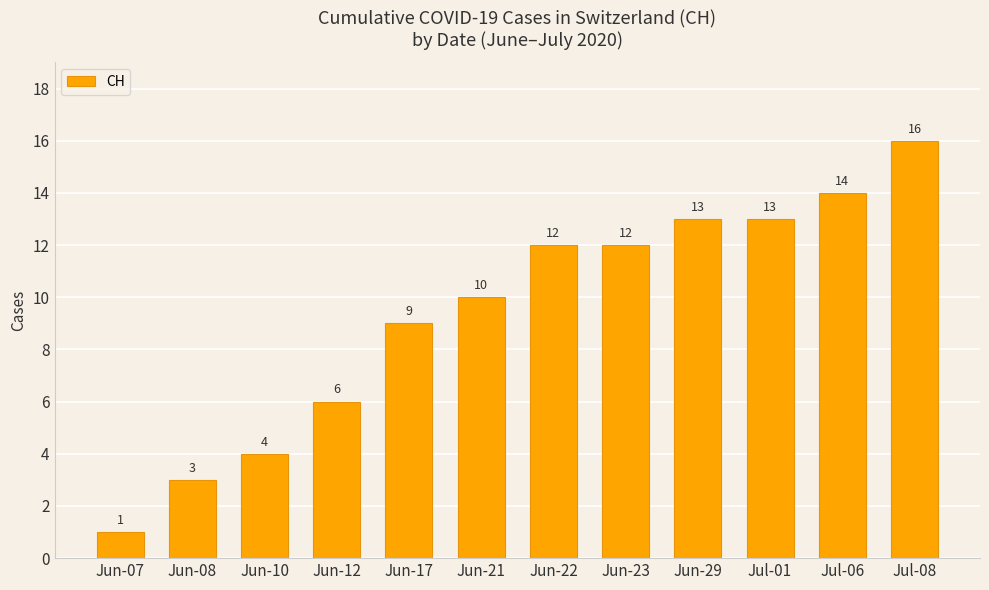

What is the value of the 8th bar from the left?

12